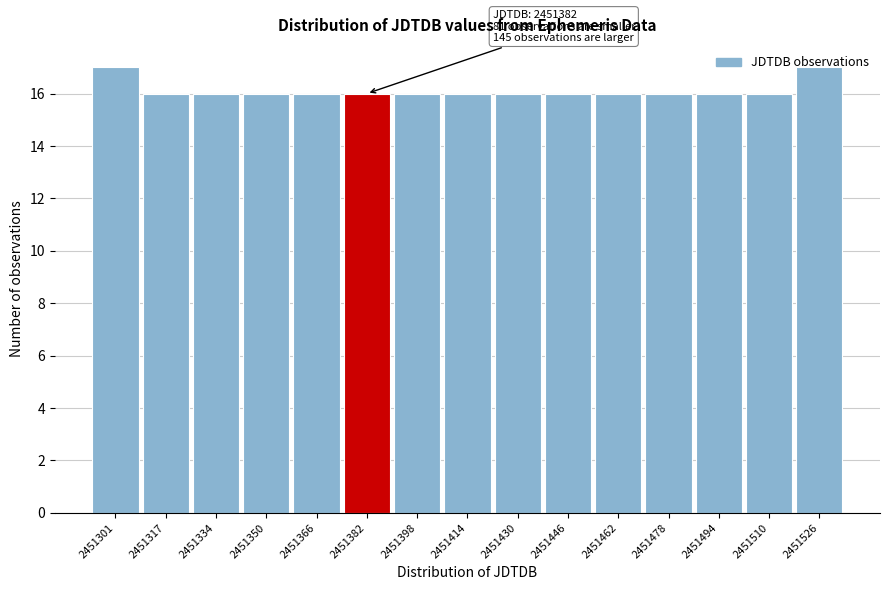

What is the value of the 8th bar from the left?

16